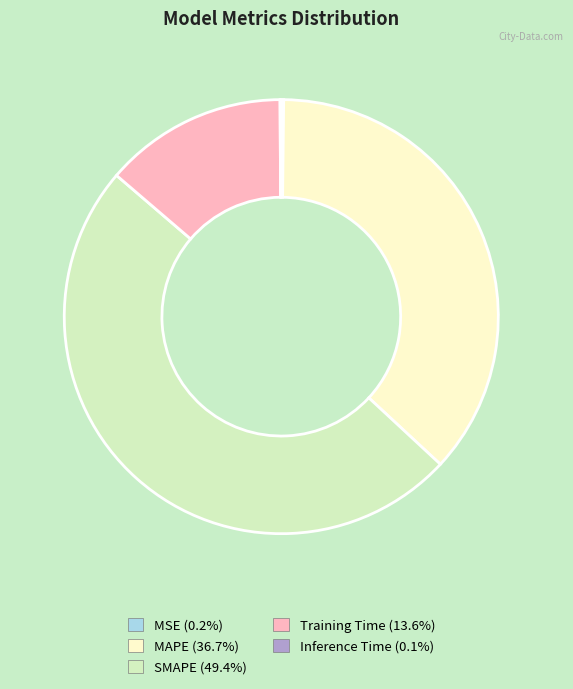

Between MAPE and SMAPE, which is larger?

SMAPE